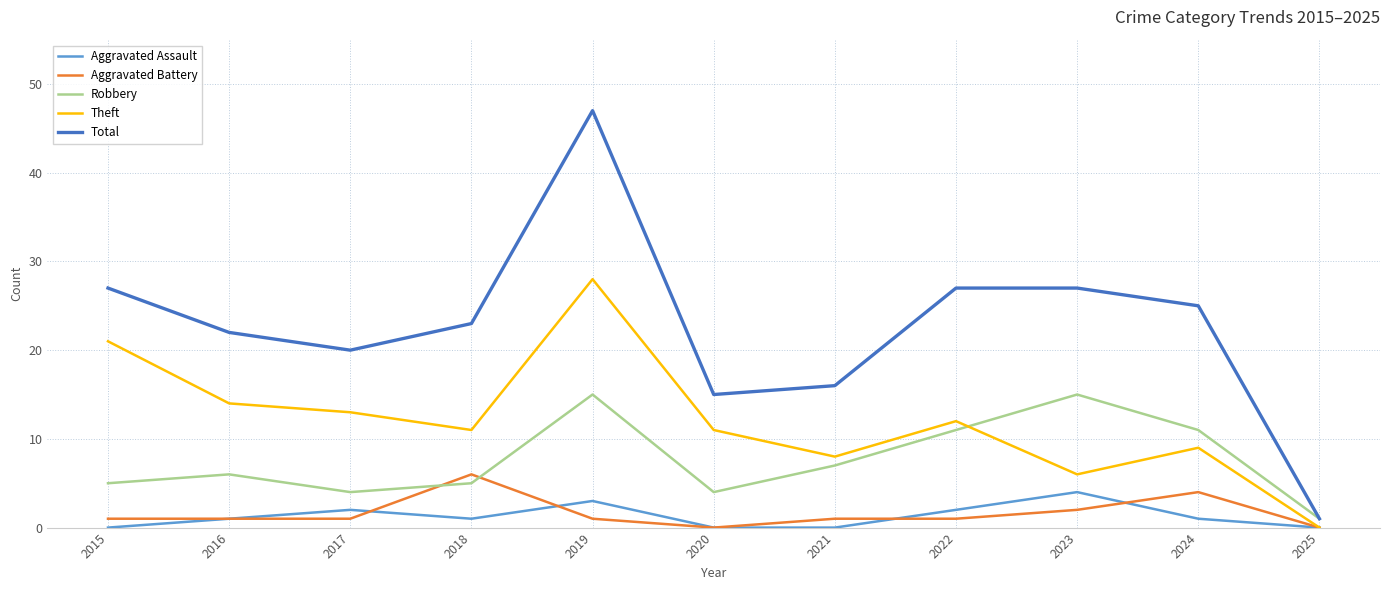

Reading left to right, list all the values displayed in this chart.

Aggravated Assault: 0	1	2	1	3	0	0	2	4	1	0
Aggravated Battery: 1	1	1	6	1	0	1	1	2	4	0
Robbery: 5	6	4	5	15	4	7	11	15	11	1
Theft: 21	14	13	11	28	11	8	12	6	9	0
Total: 27	22	20	23	47	15	16	27	27	25	1